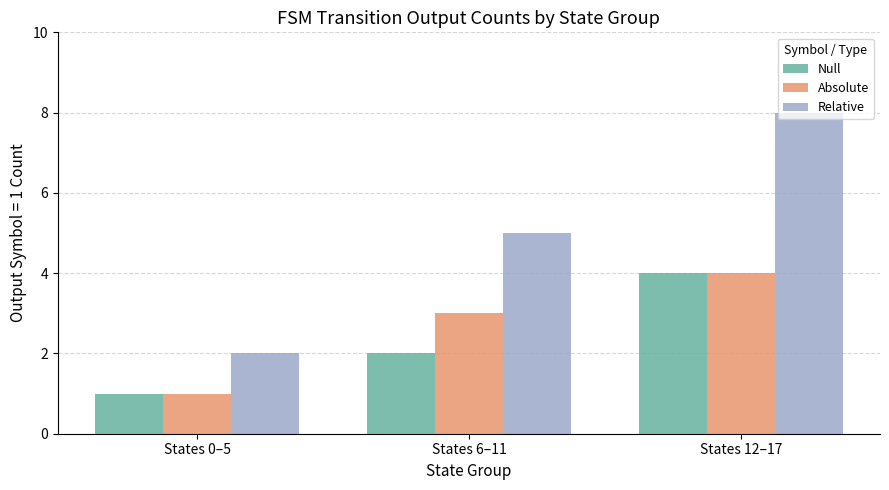

How many groups of bars are there?

3